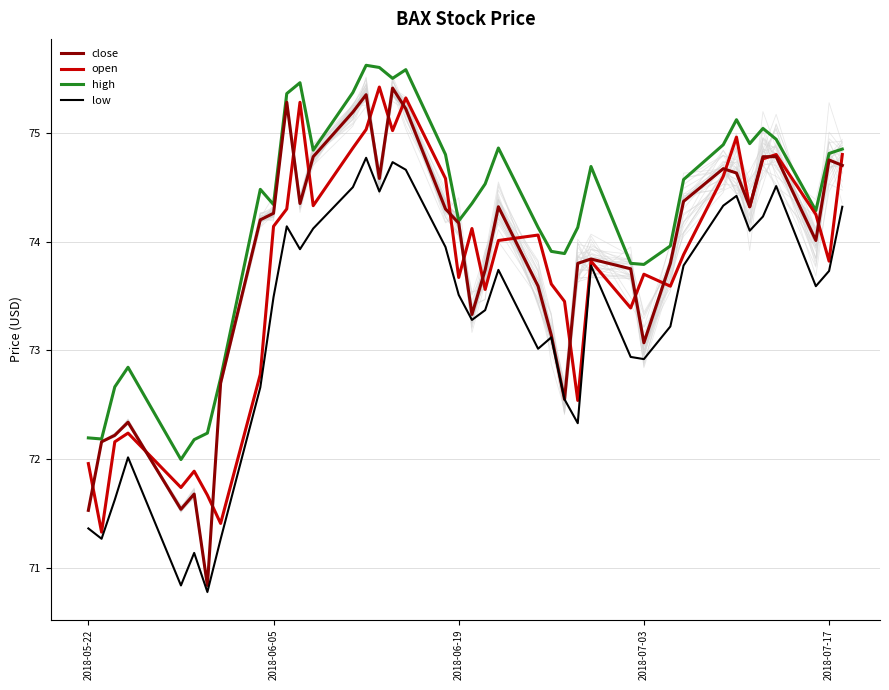

Is it true that close equals 106.8 at 2018-06-19?

False